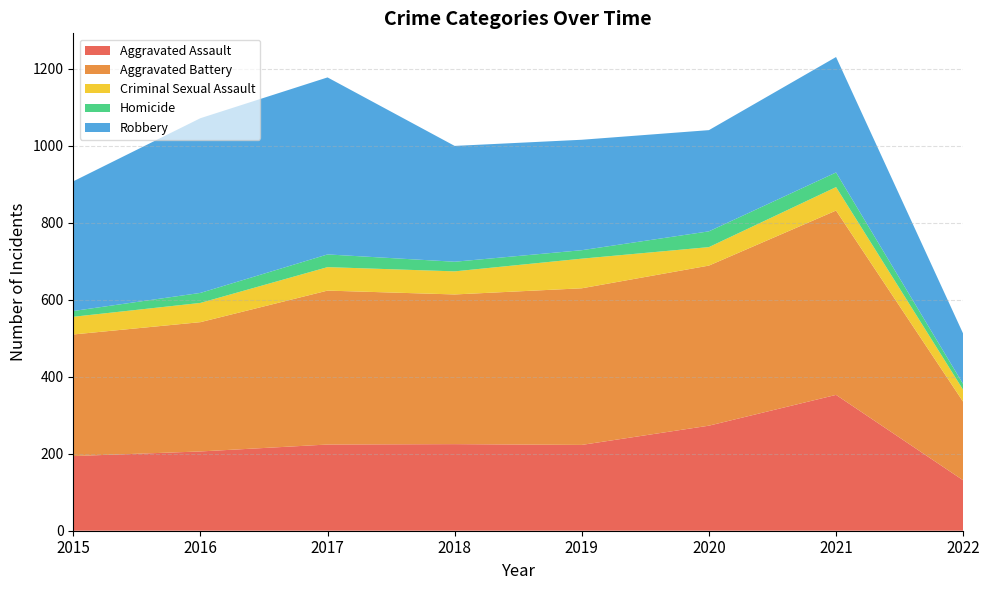

Reading left to right, transcribe all the data shown in this chart.

Aggravated Assault: 2015=194	2016=206	2017=224	2018=225	2019=223	2020=273	2021=353	2022=131
Aggravated Battery: 2015=316	2016=336	2017=400	2018=389	2019=407	2020=416	2021=479	2022=204
Criminal Sexual Assault: 2015=46	2016=50	2017=61	2018=60	2019=77	2020=48	2021=61	2022=31
Homicide: 2015=15	2016=26	2017=33	2018=25	2019=22	2020=41	2021=38	2022=15
Robbery: 2015=337	2016=454	2017=460	2018=301	2019=287	2020=263	2021=300	2022=131